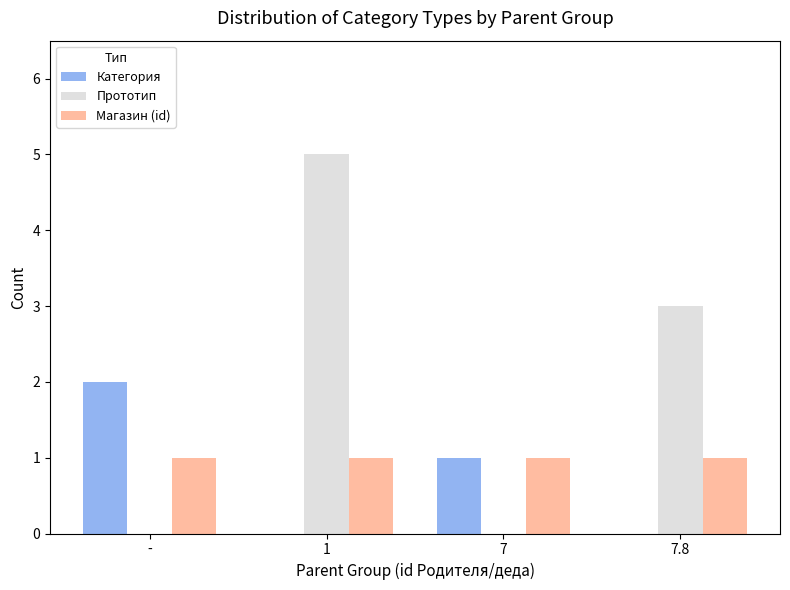

Where is Категория nearest to the value 1?

7